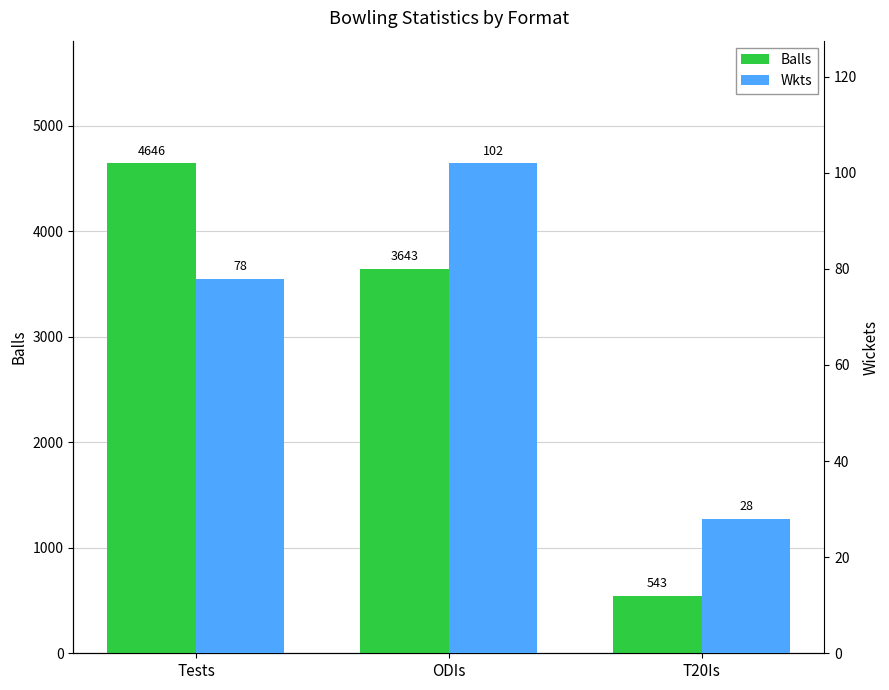

Where is Balls nearest to the value 2594?

ODIs